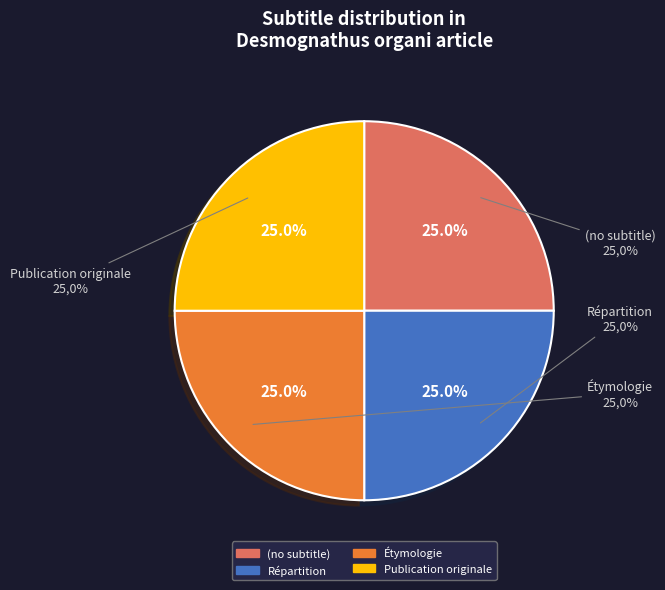

Is there a majority slice in this chart?

No